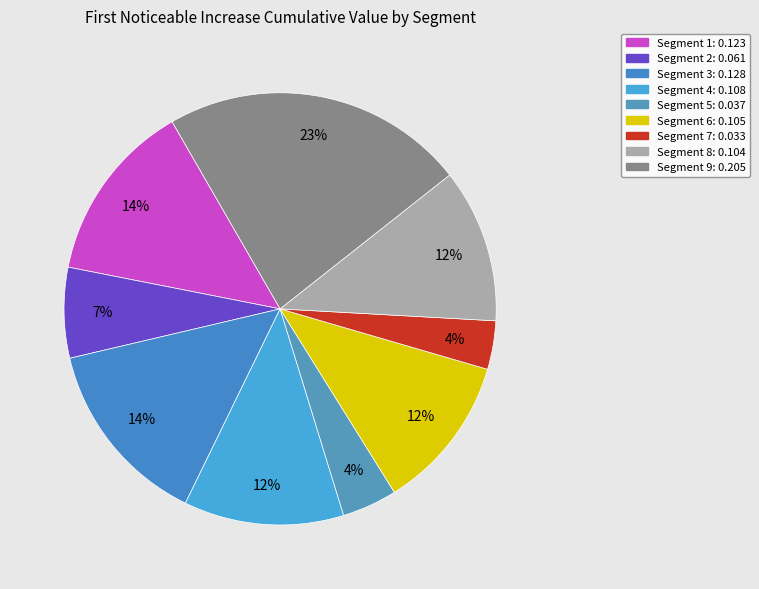

How many slices are in this pie chart?

9